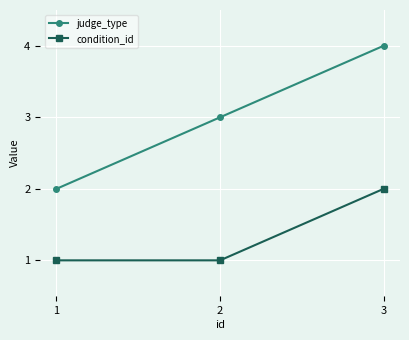

Does the chart display data point markers on the line(s)?

Yes